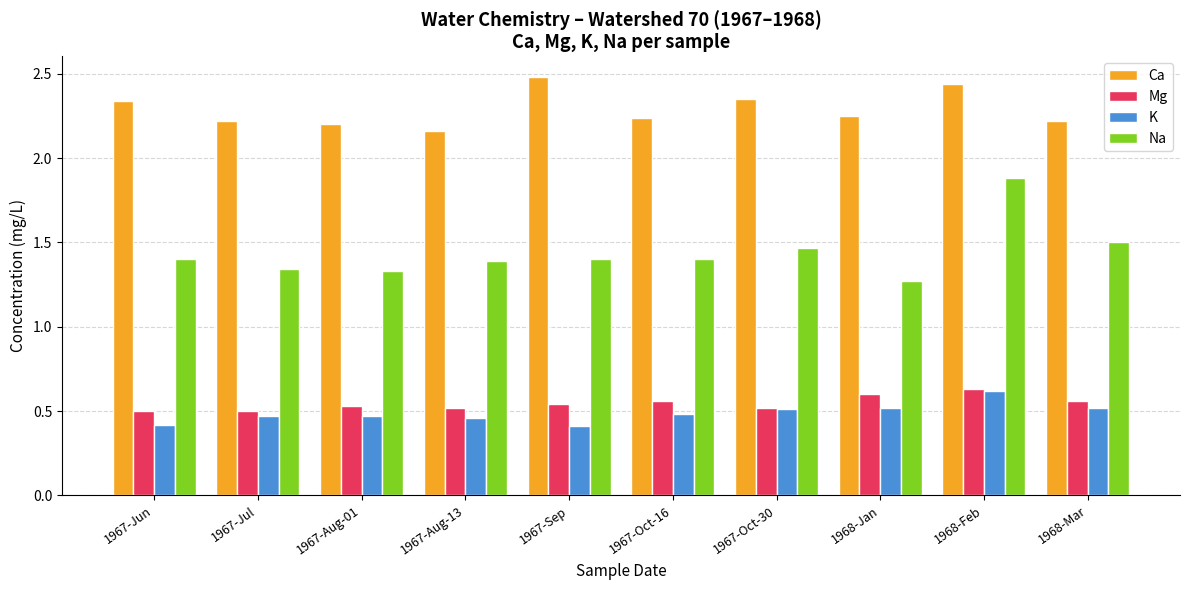

The Ca series shows 2.2 at 1968-Jan. True or false?

True